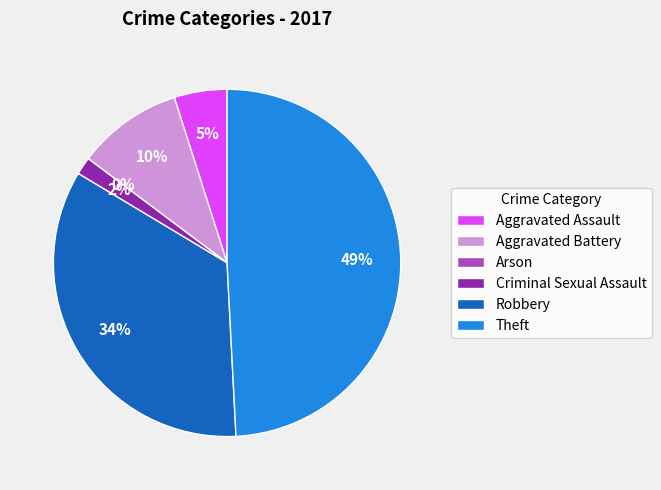

Does Arson account for over 50% of the chart?

No